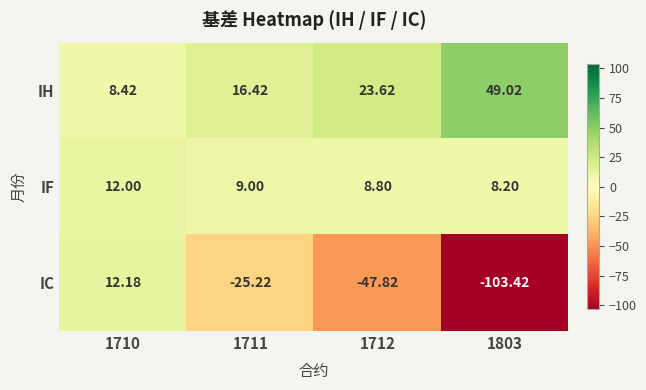

Between 1710 and 1711, which series saw the biggest shift?

IC